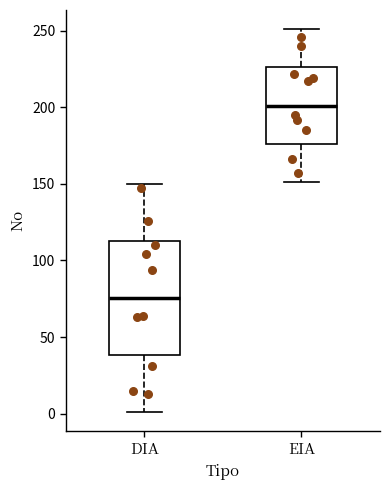

Where does the median line of the box for DIA sit on the y-axis? The values are not printed on the chart, so give them approximately, as read against the axis.

75